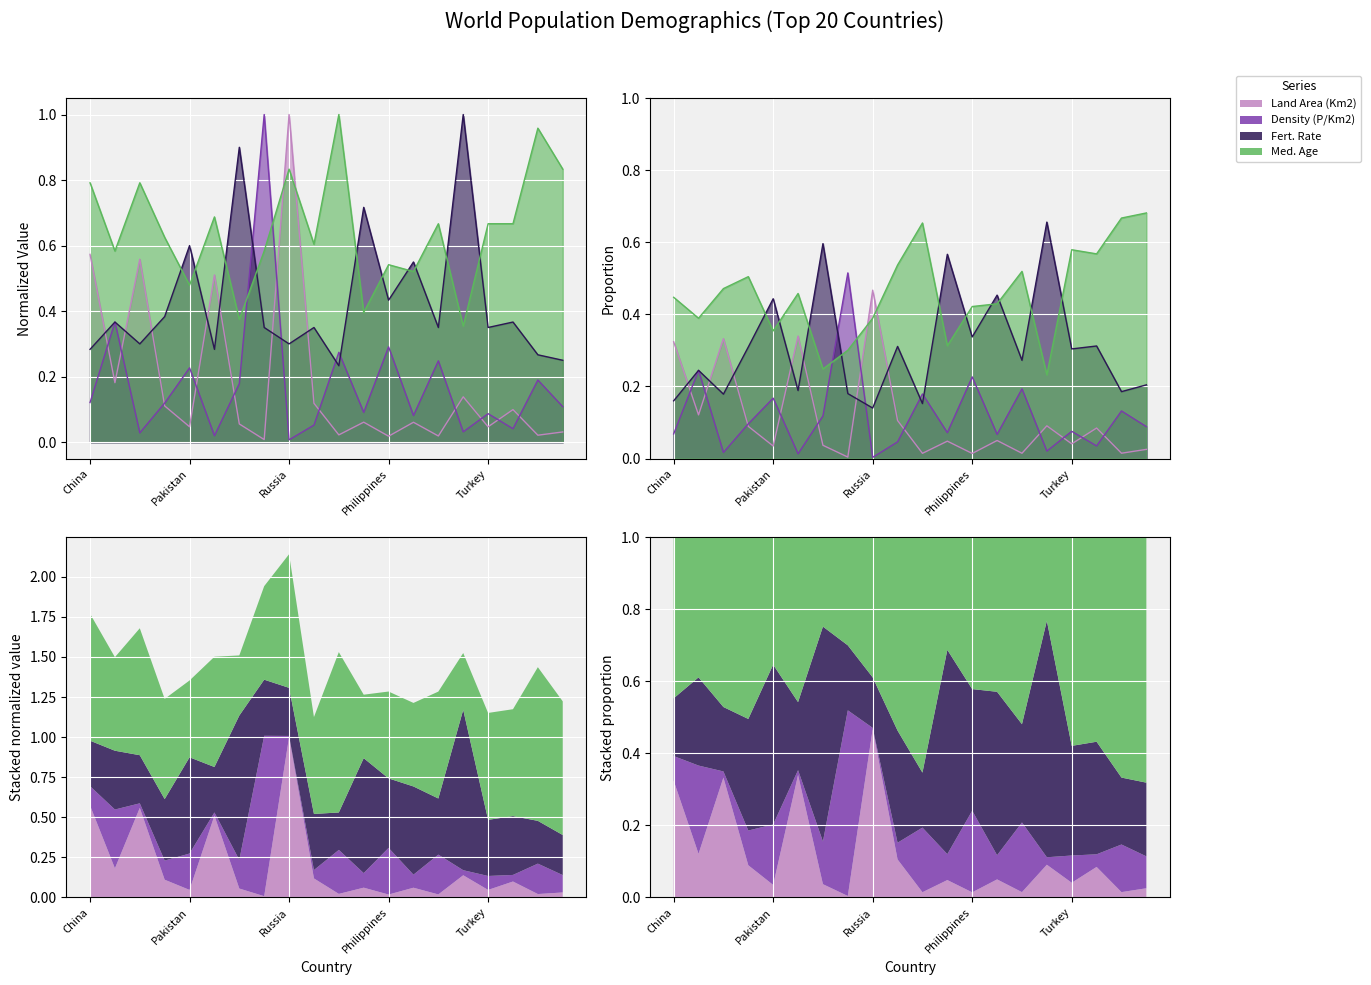

At which category does the chart reach its minimum across all series?

Russia